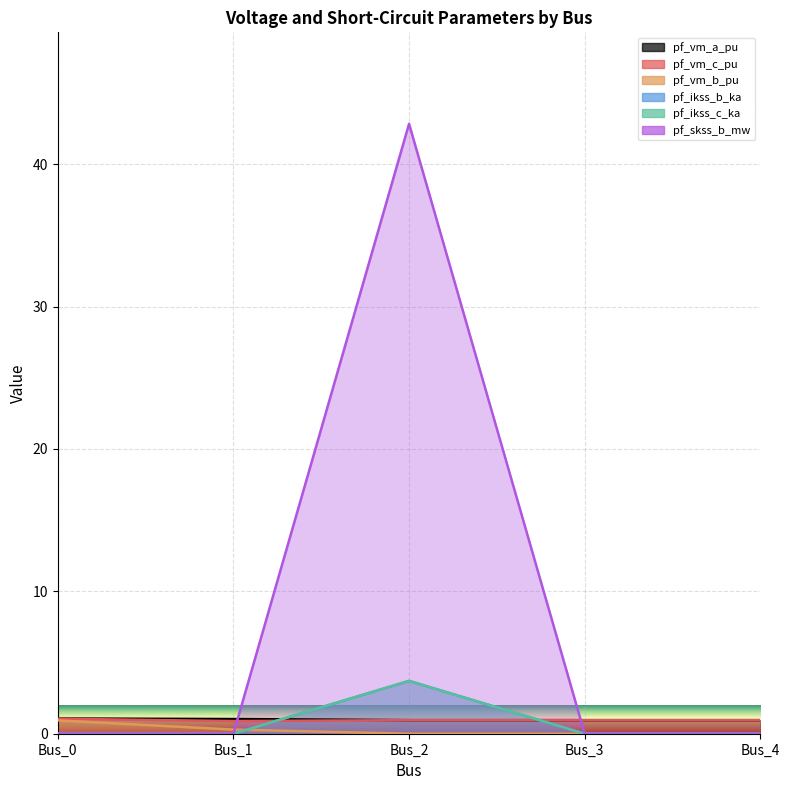

The pf_ikss_b_ka series shows 2.6 at Bus_3. True or false?

False